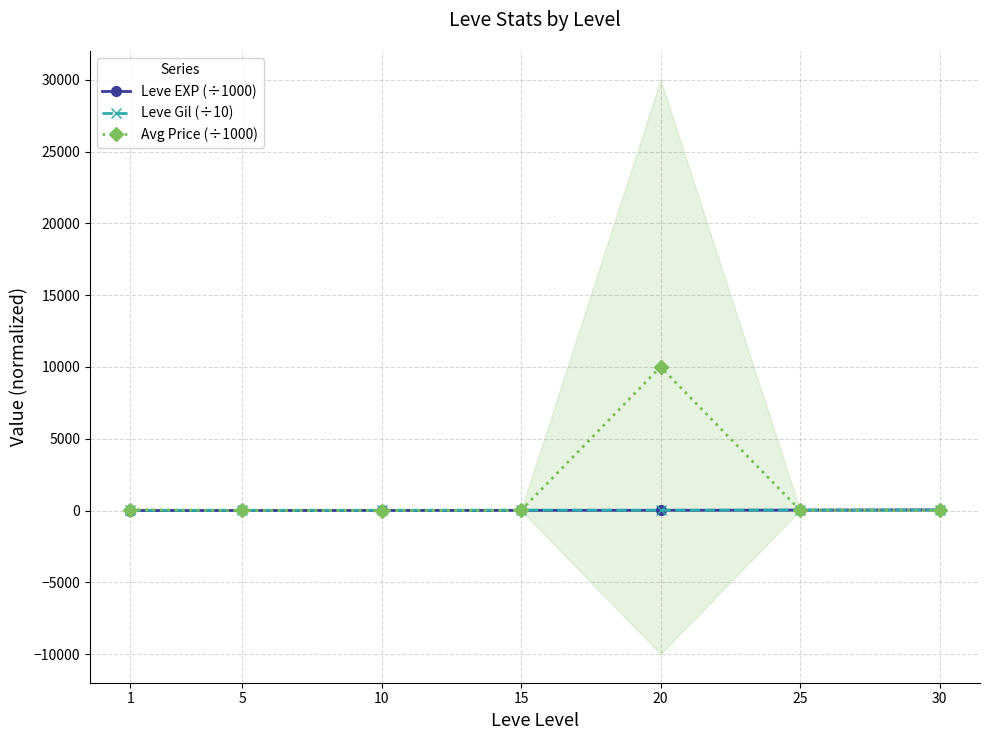

What is the sum of the Avg Price (÷1000) values at 15 and 5?

15.0